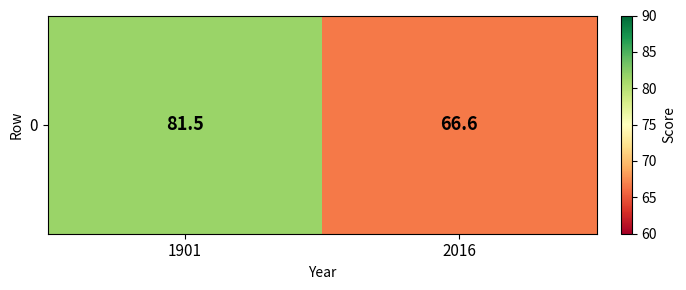

What is the average value?

74.0